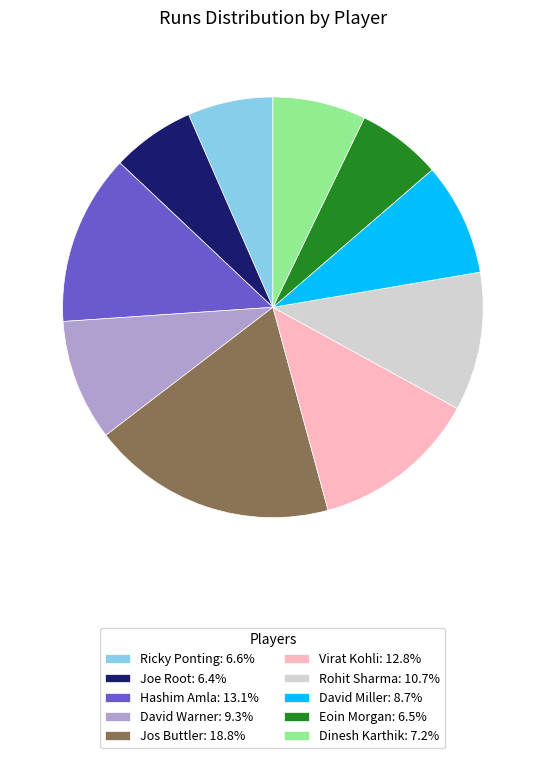

Combined, do Ricky Ponting and Dinesh Karthik account for over 50%?

No